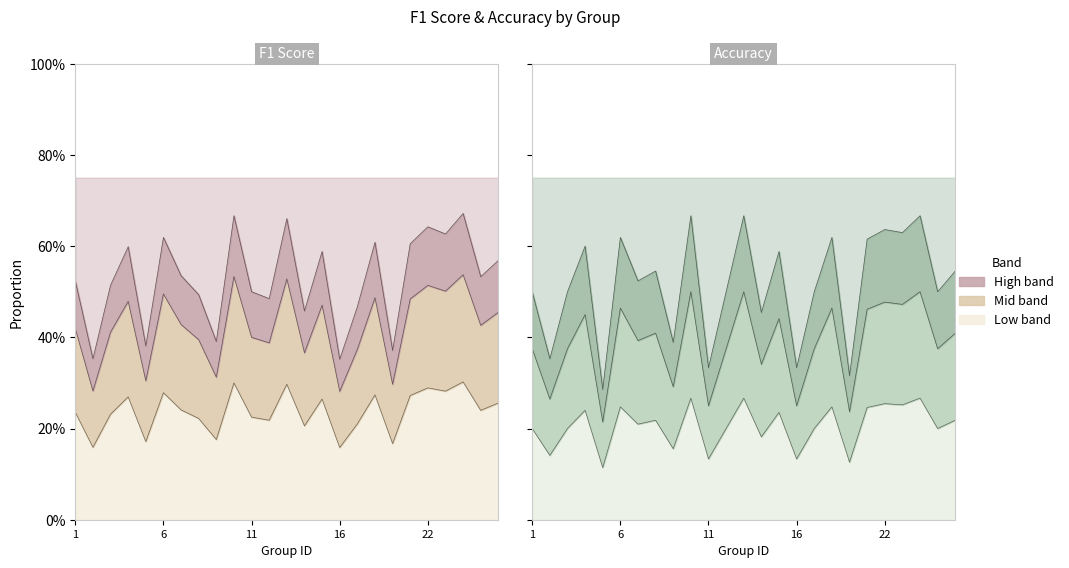

Rank the categories by f1 value from highest to lowest.

24, 10, 13, 22, 23, 6, 18, 21, 4, 15, 26, 7, 25, 1, 3, 11, 8, 12, 17, 14, 9, 5, 19, 2, 16